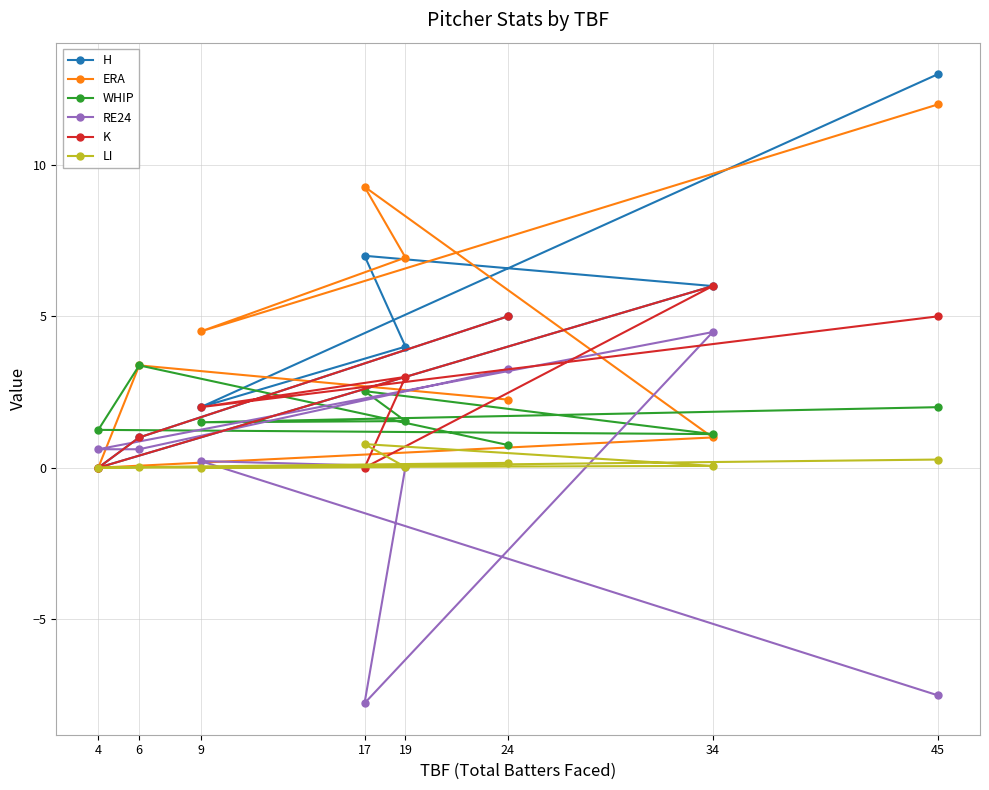

True or false: RE24 has more than 2 interior local peaks.

False